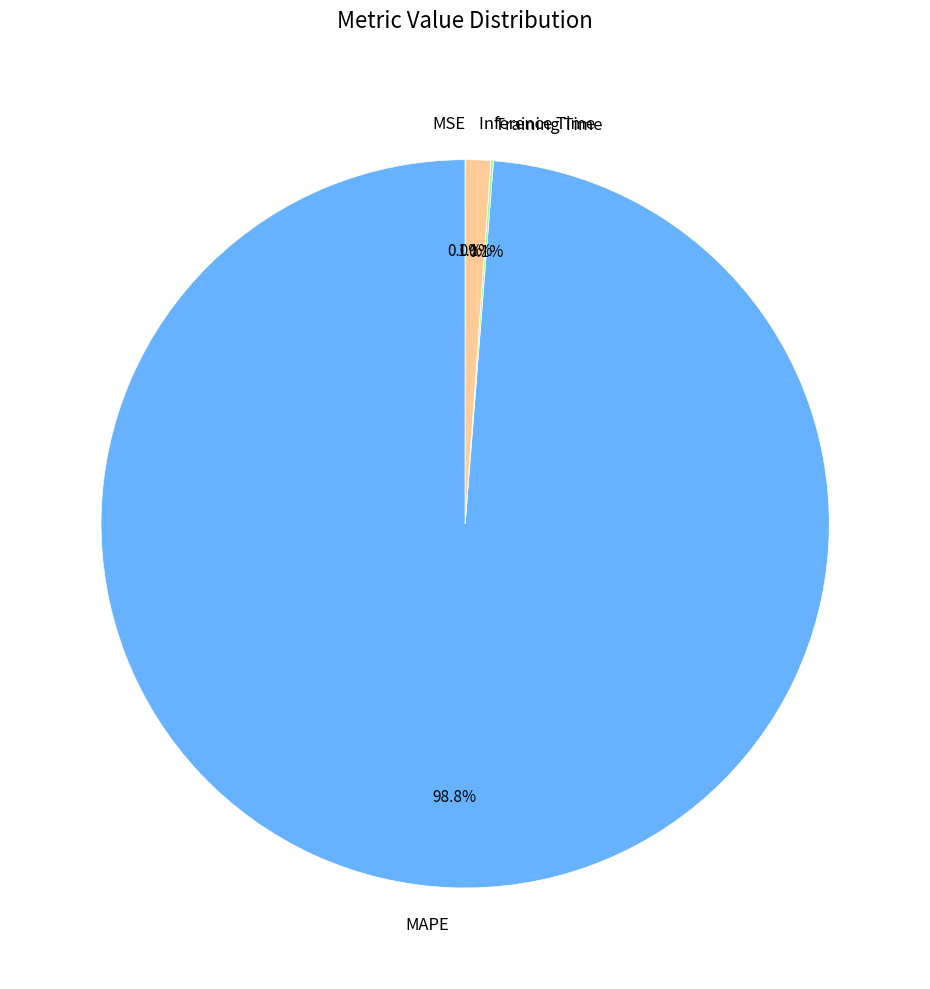

Which slice is the largest?

MAPE